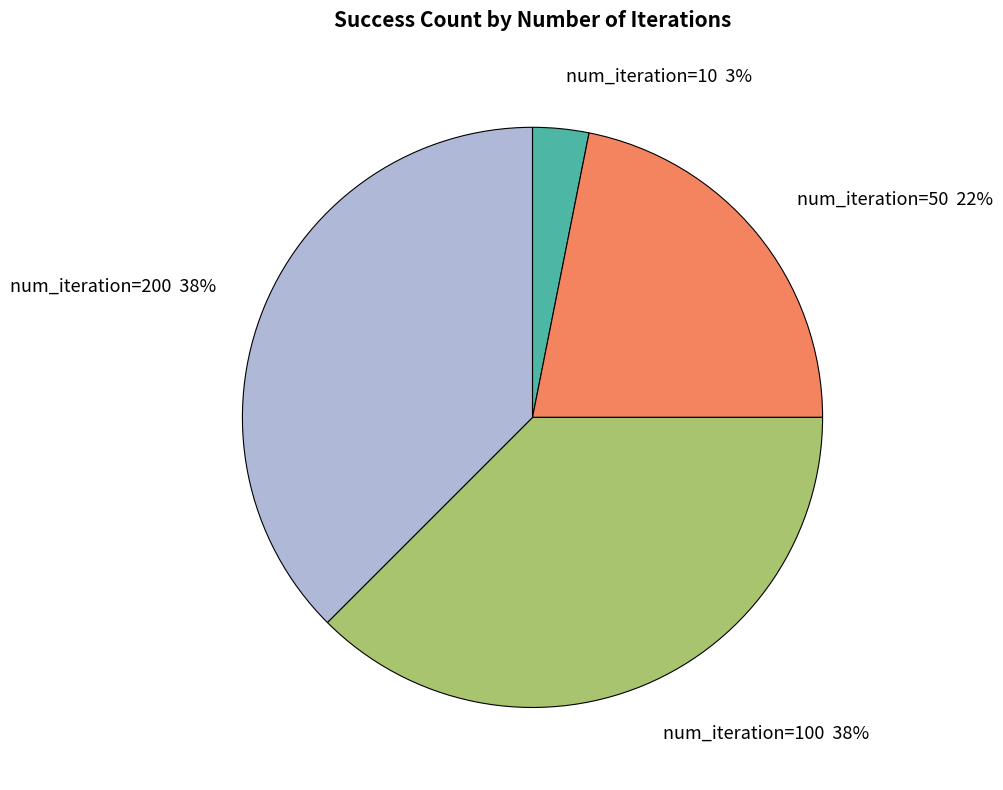

True or false: num_iteration=100 38% accounts for 38% of the total.

True